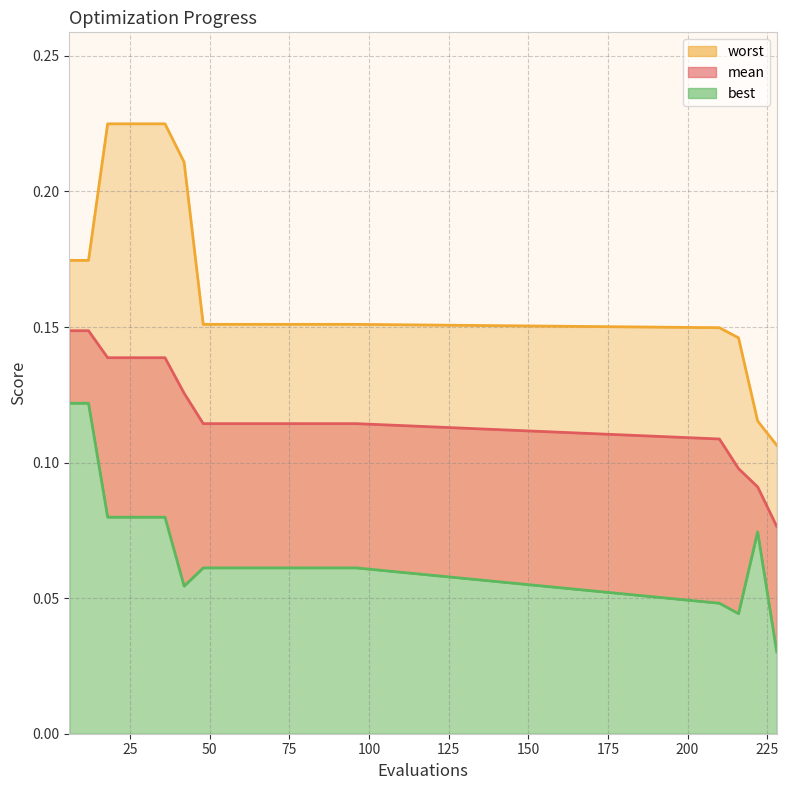

What is the average value of the worst series?

0.2